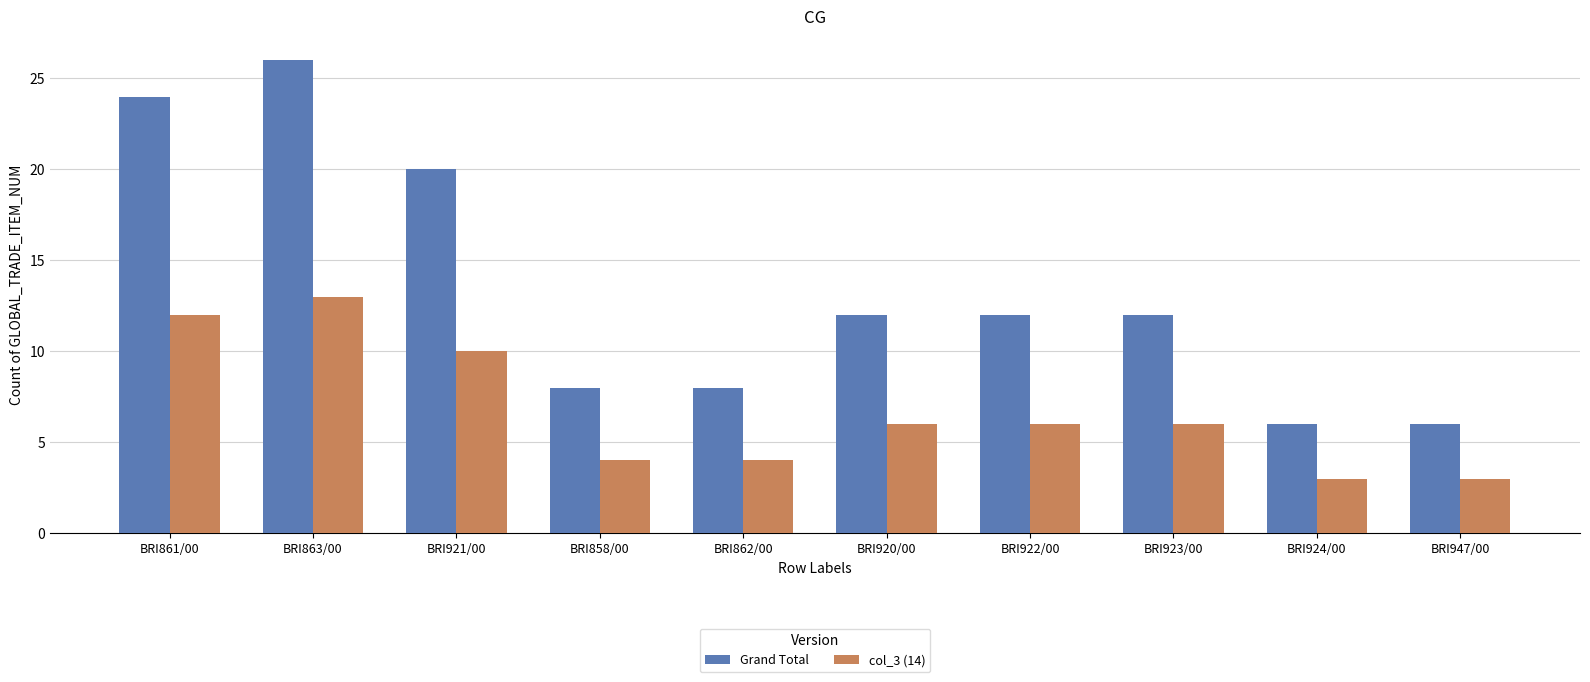

Read the Grand Total value at BRI924/00, to the nearest 10.

10